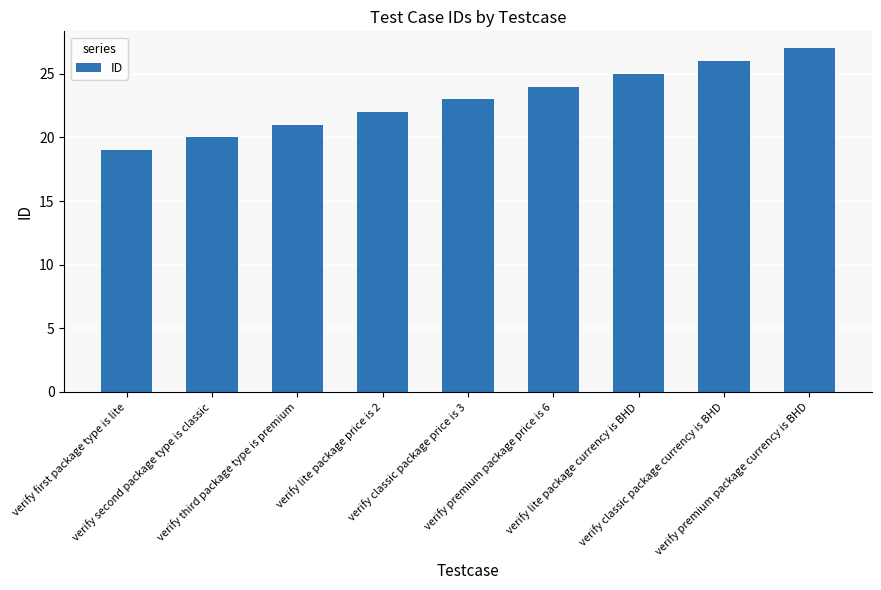

Are the bars horizontal?

No